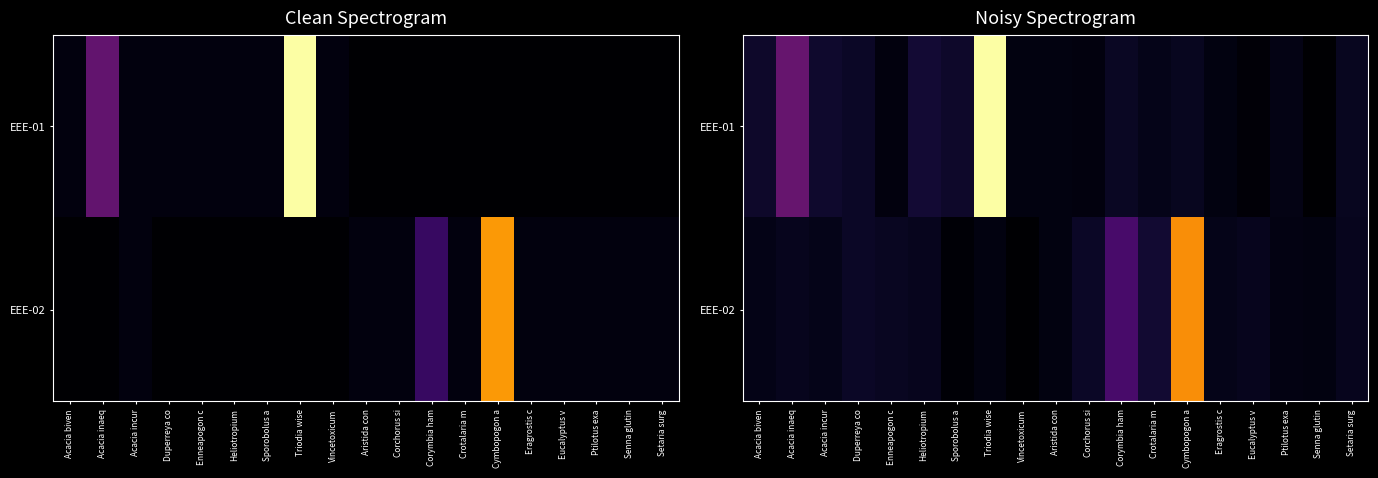

Is it true that EEE-02 equals 0.1 at Acacia biven?

False